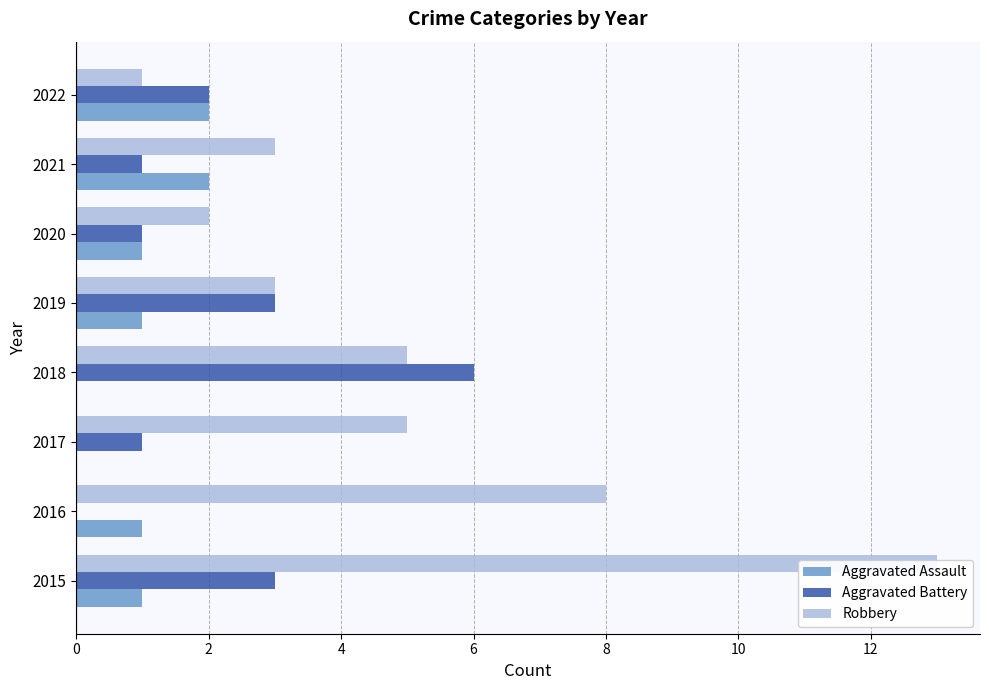

True or false: Aggravated Assault has a value of 1 at 2019.

False